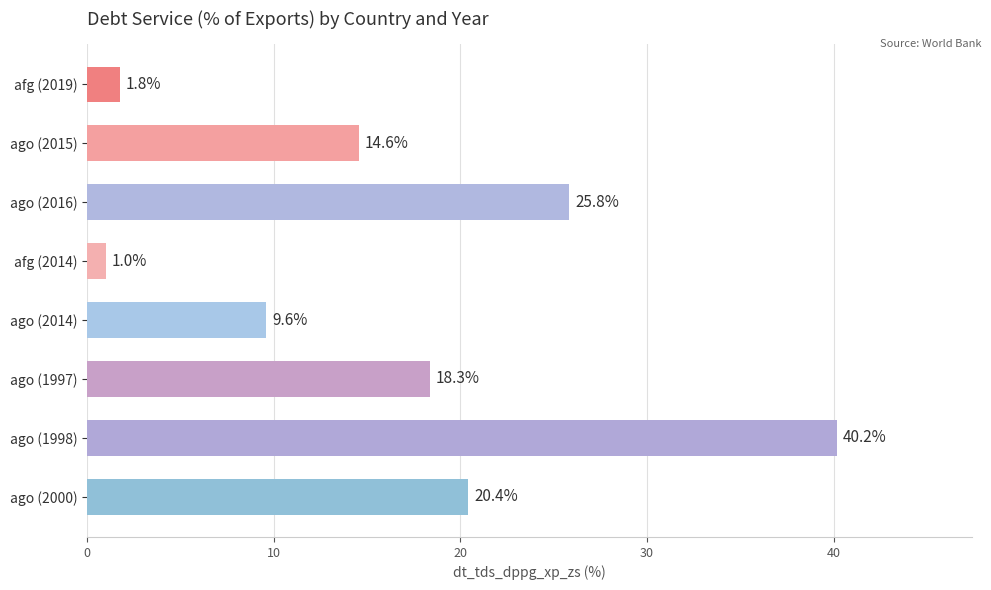

Which category has the lowest value across all series?

afg (2014)